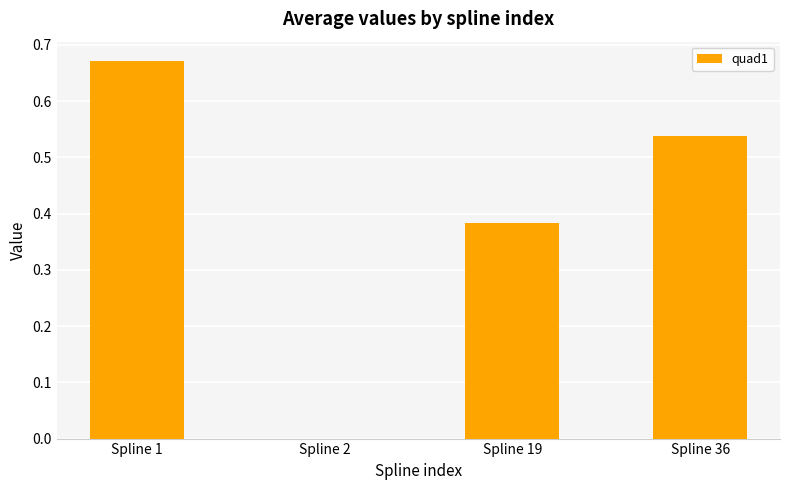

How many data points does each series have?

4